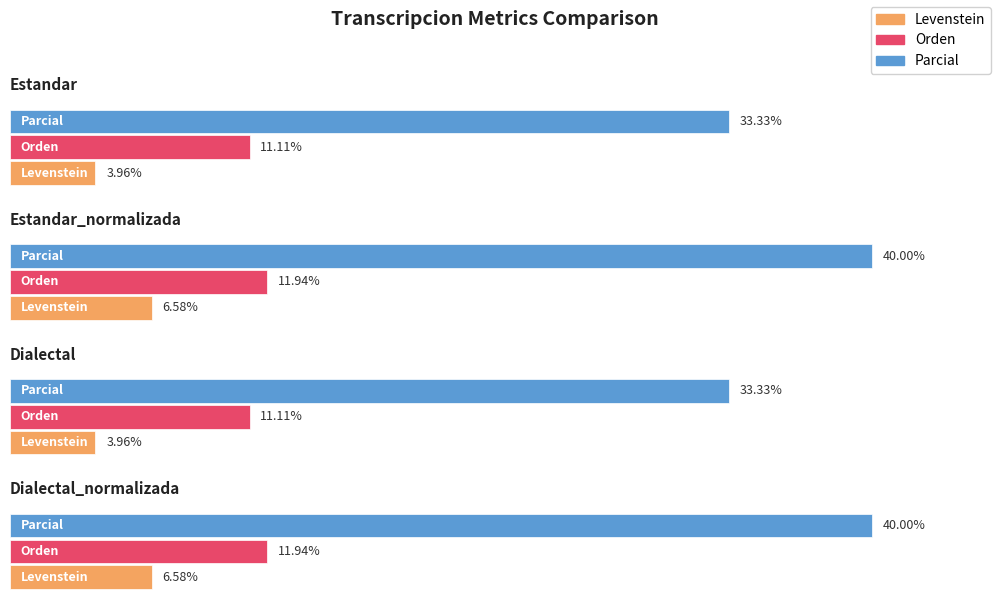

Which label corresponds to the largest value in the chart?

Estandar_normalizada